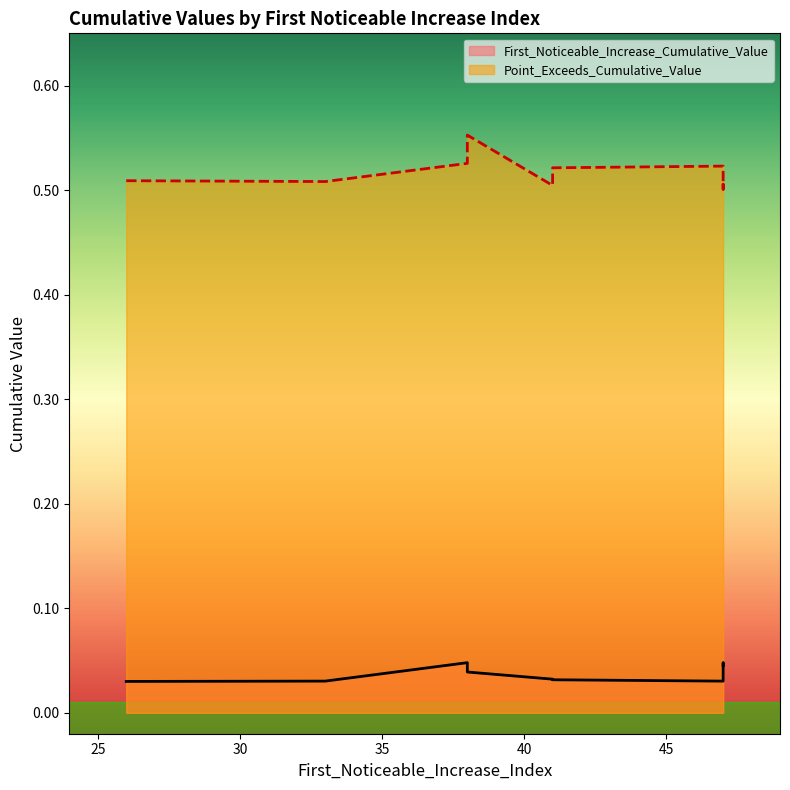

True or false: Point_Exceeds_Cumulative_Value and First_Noticeable_Increase_Cumulative_Value cross at least once.

False